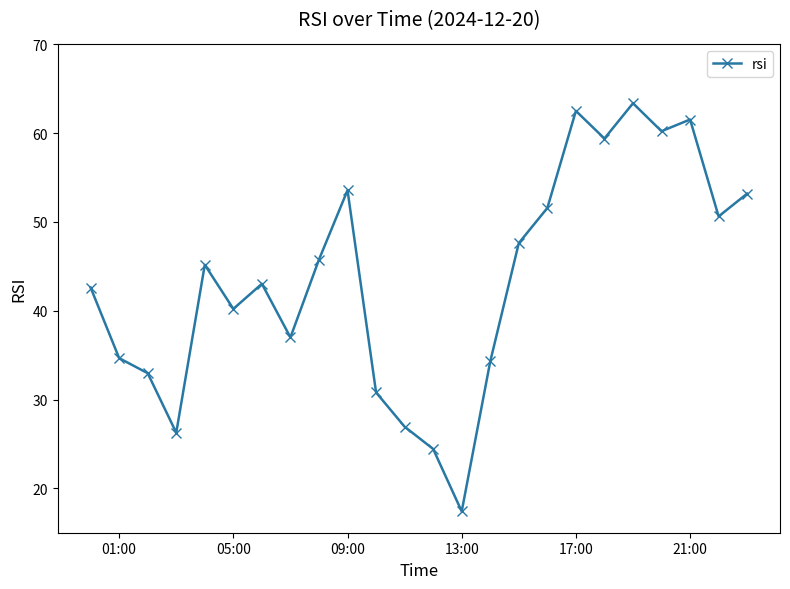

What is the smallest value displayed?

17.4